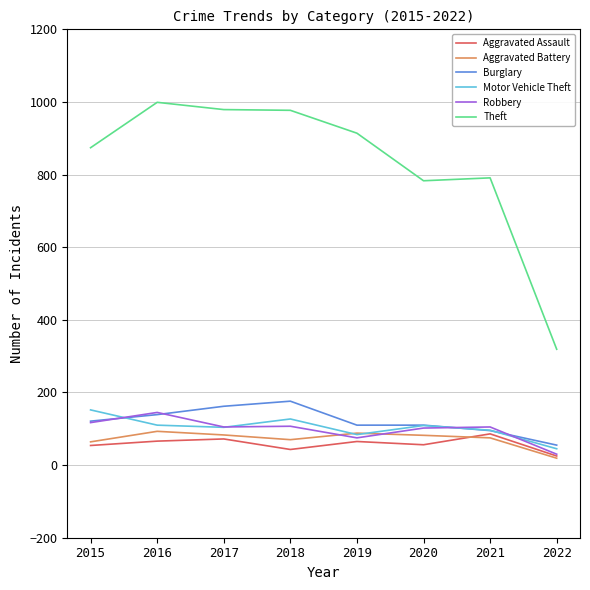

Which series has the largest range (max minus min)?

Theft